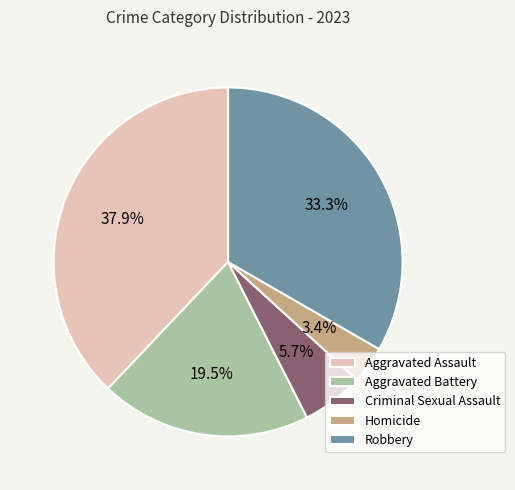

Which slice is the smallest?

Homicide